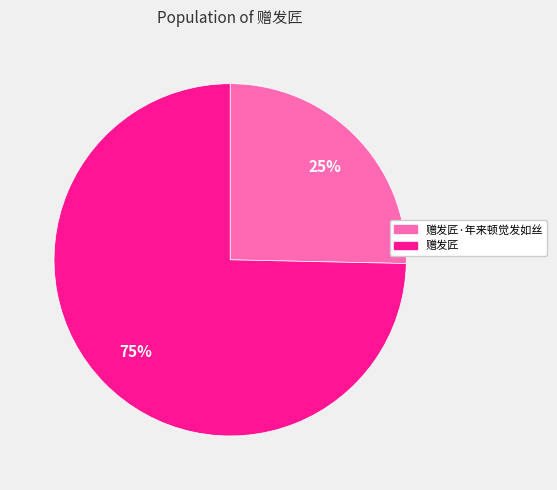

What percentage is the 赠发匠·年来顿觉发如丝 slice, to the nearest percent?

25%